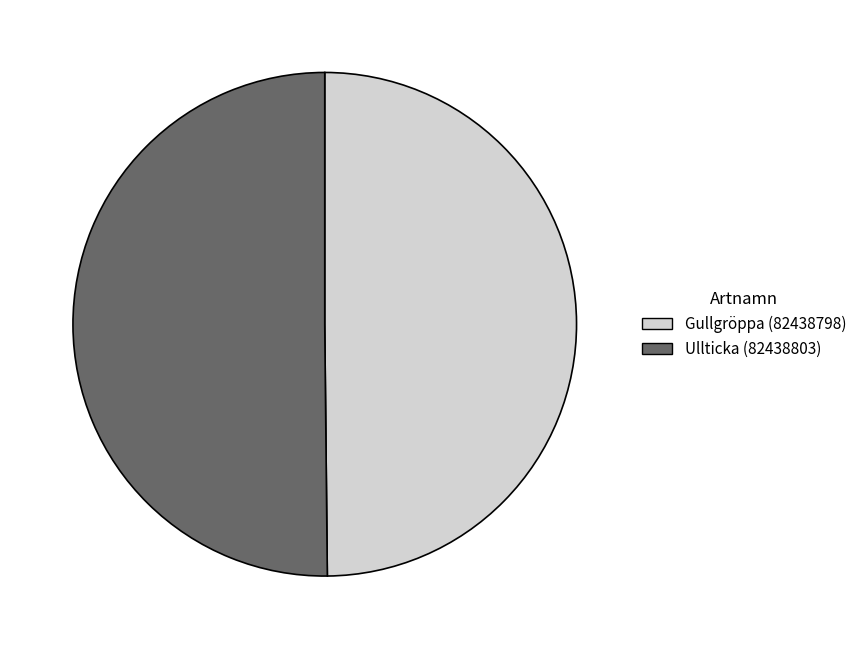

Is the sum of Ullticka (82438803) and Gullgröppa (82438798) greater than half?

Yes